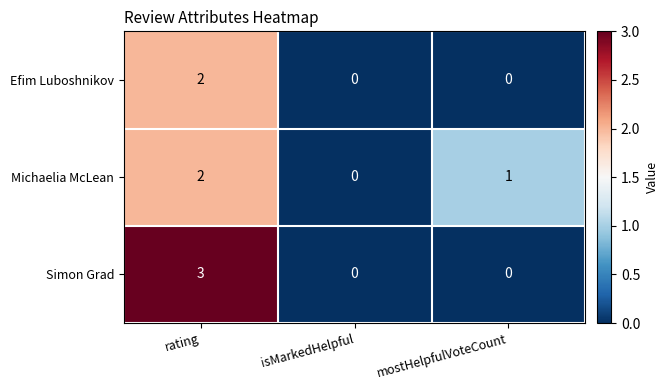

Reading left to right, what are all the values shown in this chart?

Efim Luboshnikov: rating=2	isMarkedHelpful=0	mostHelpfulVoteCount=0
Michaelia McLean: rating=2	isMarkedHelpful=0	mostHelpfulVoteCount=1
Simon Grad: rating=3	isMarkedHelpful=0	mostHelpfulVoteCount=0